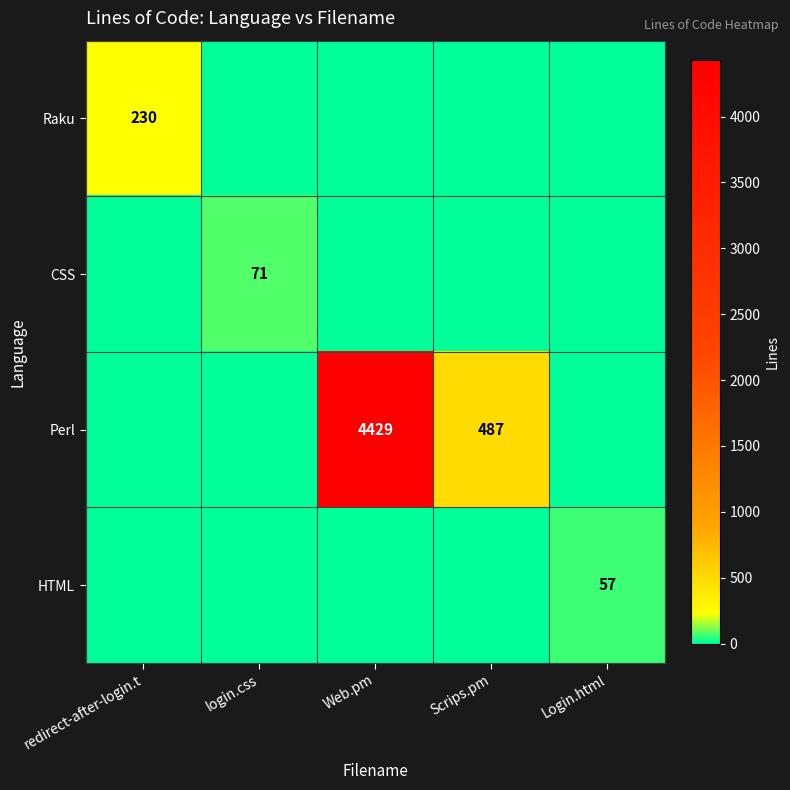

The value of CSS at login.css is 71. True or false?

True